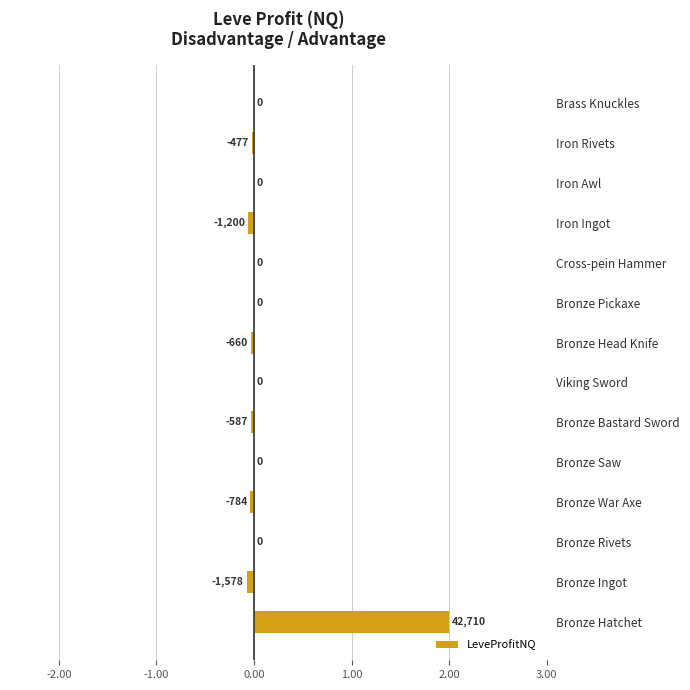

The chart shows a value of -0.0 at Bronze Head Knife. True or false?

True